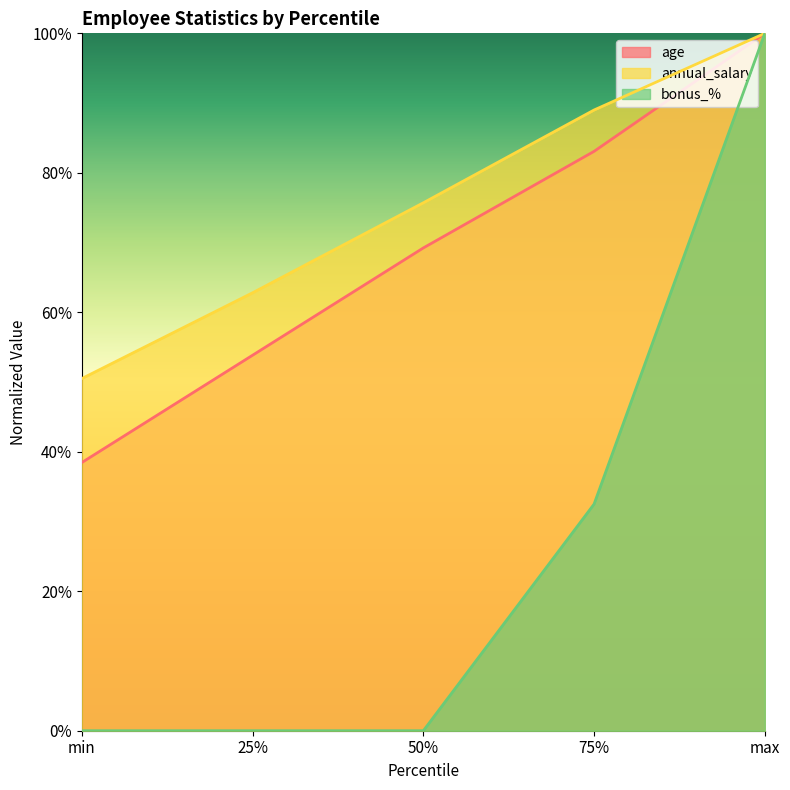

Is it true that age equals 15.5 at min?

False